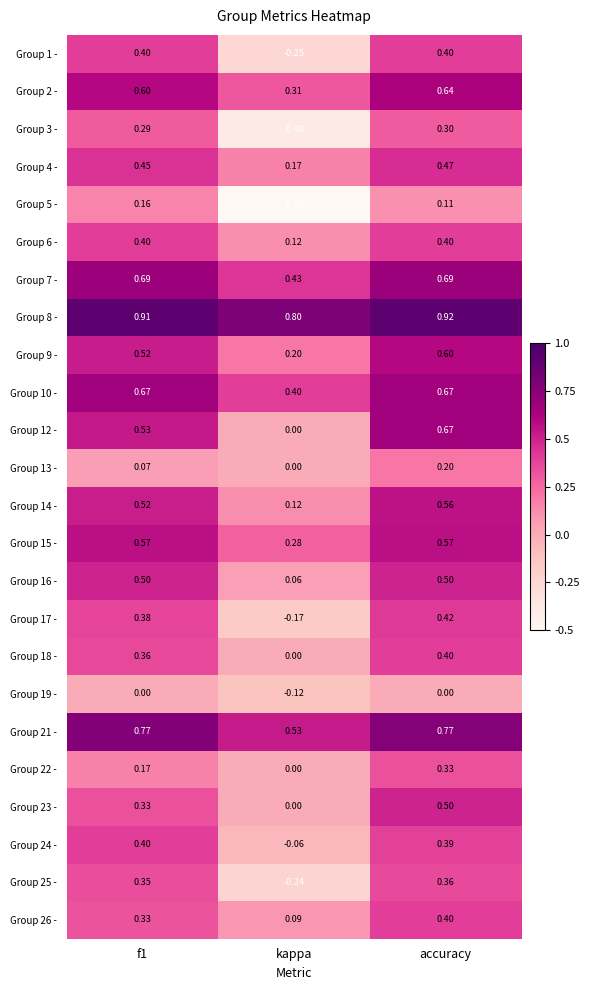

Which category has the lowest value across all series?

kappa